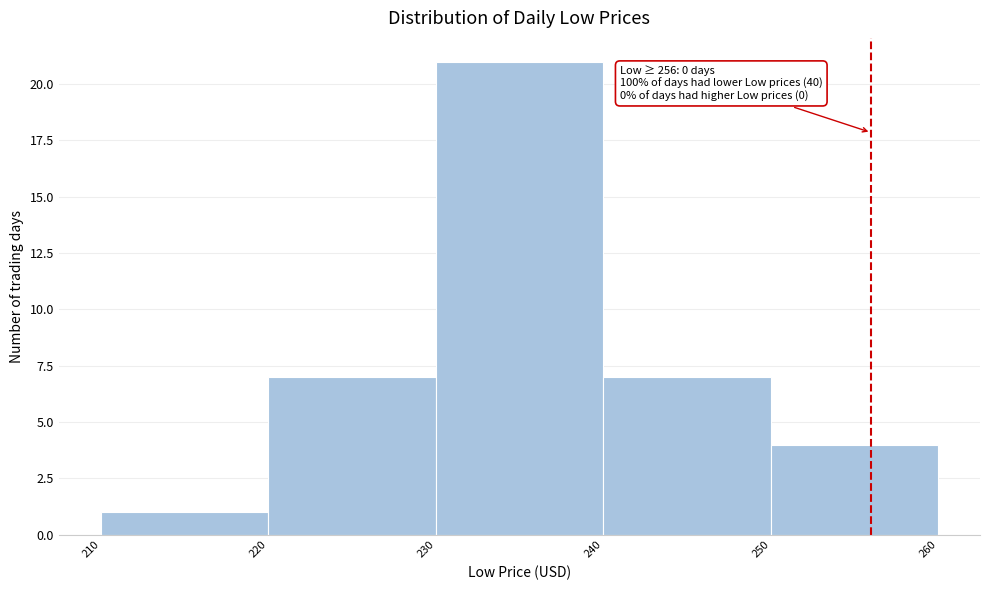

Over which range of the x-axis is the bar tallest?

230 to 240